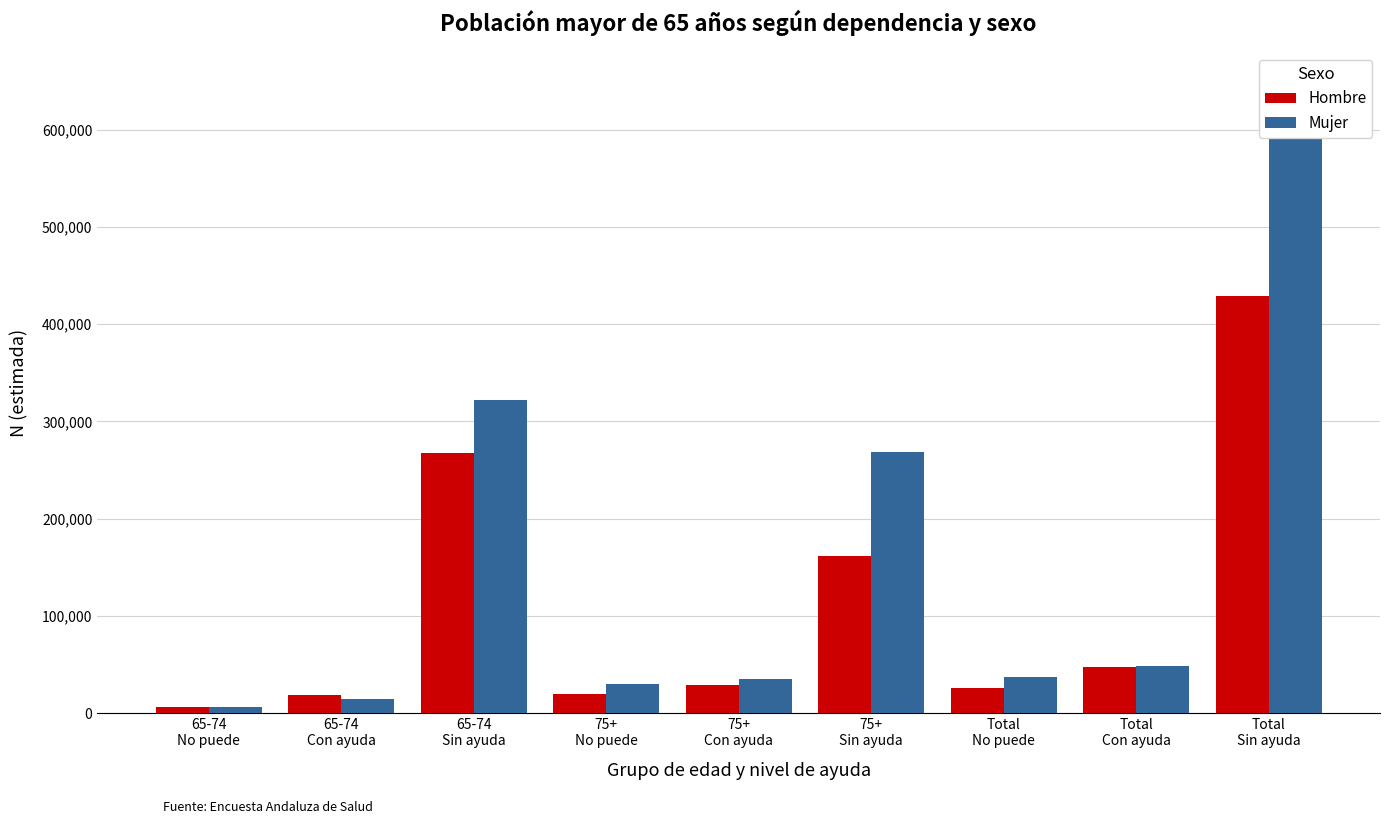

At which label does Mujer first exceed 36969?

65-74
Sin ayuda